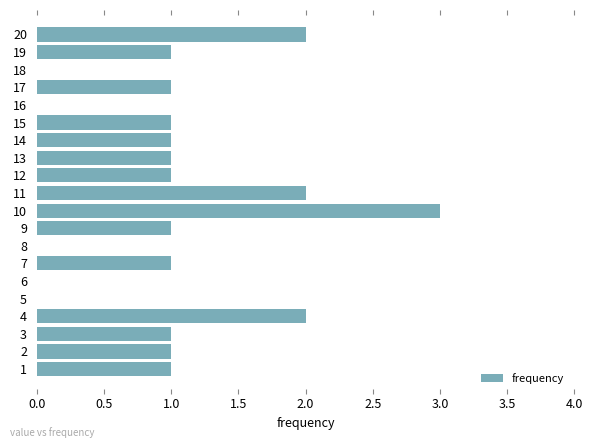

True or false: the data shows -1 at 15.

False